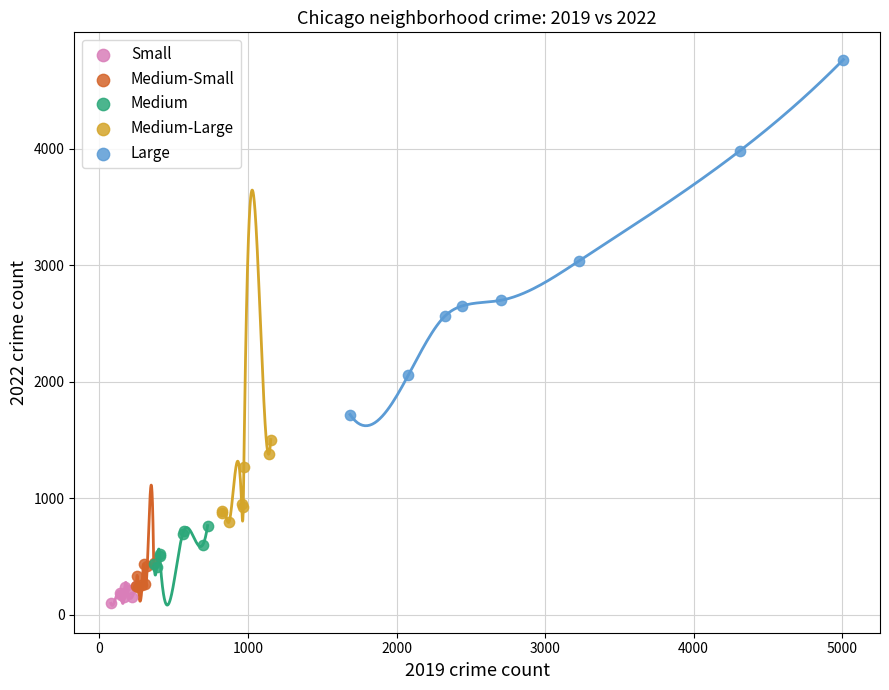

Which series contains the lowest Y value?

Small